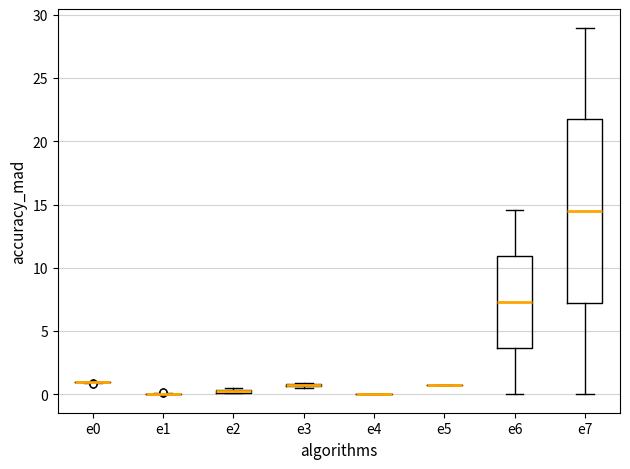

Comparing the boxes themselves (not the whiskers), which one is the tallest?

e7